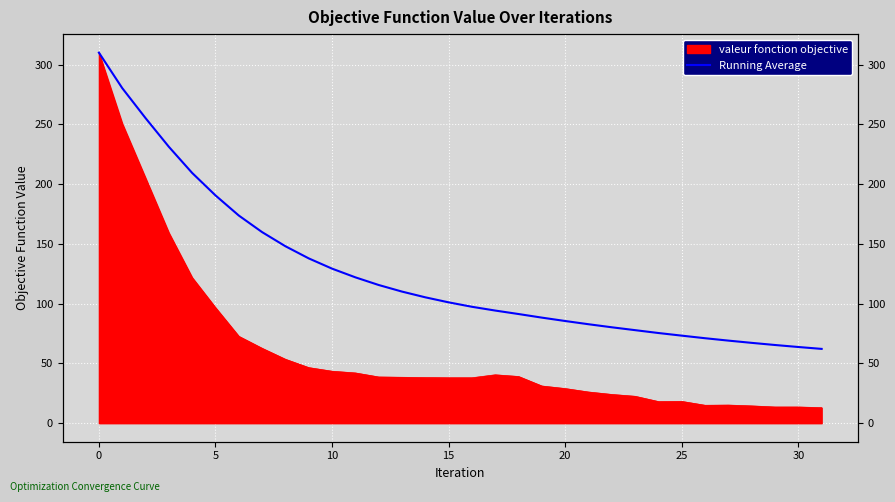

What is the greatest value displayed?

310.0